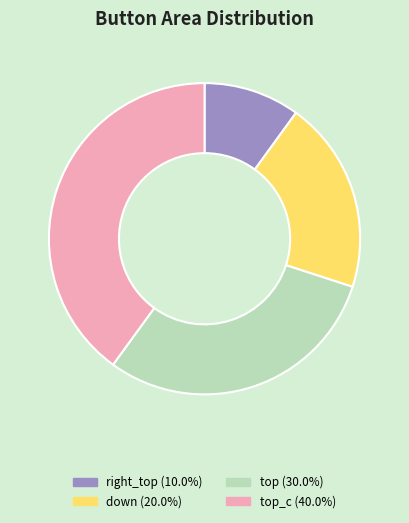

Does any single category account for the majority?

No